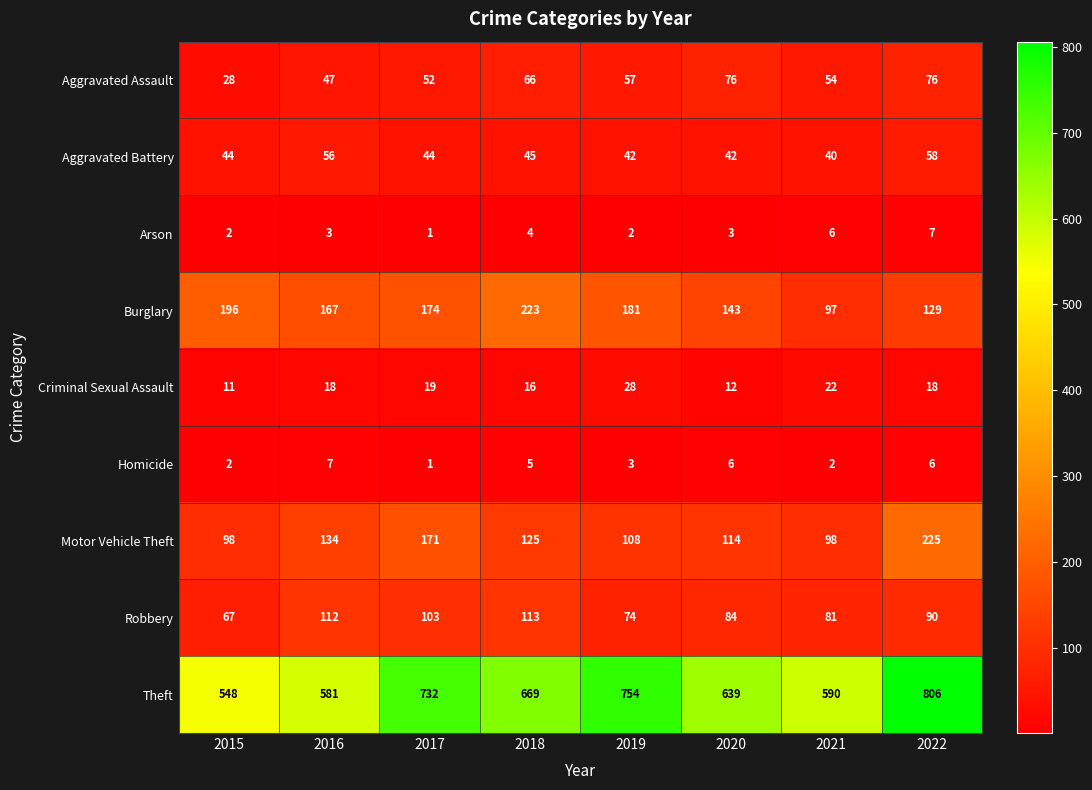

At 2022, list the series in order from smallest to largest.

Homicide, Arson, Criminal Sexual Assault, Aggravated Battery, Aggravated Assault, Robbery, Burglary, Motor Vehicle Theft, Theft